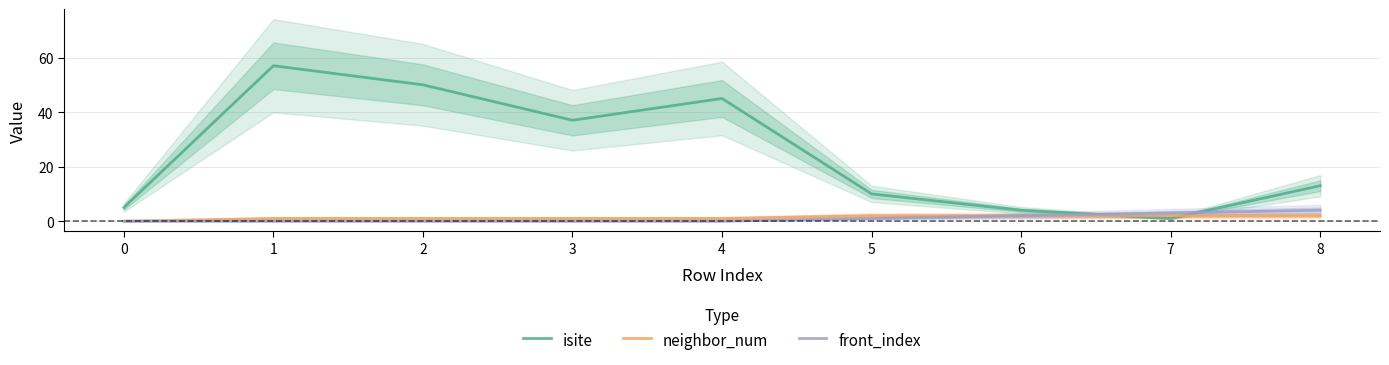

What is the difference between the second highest and minimum values in the neighbor_num series?

2